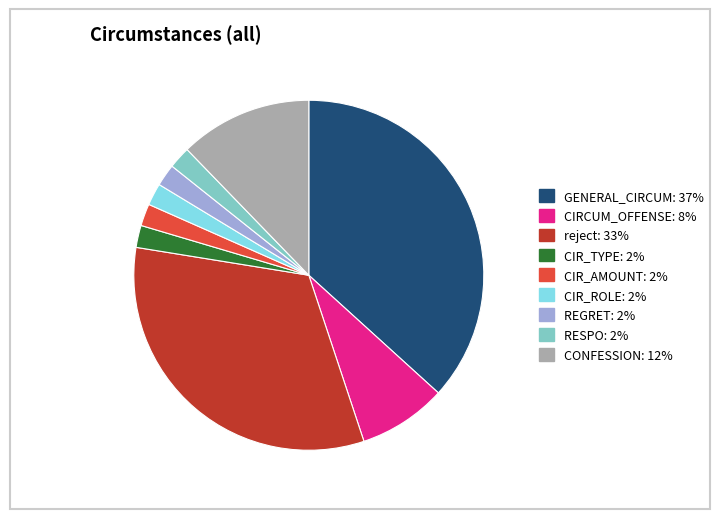

Is there a majority slice in this chart?

No